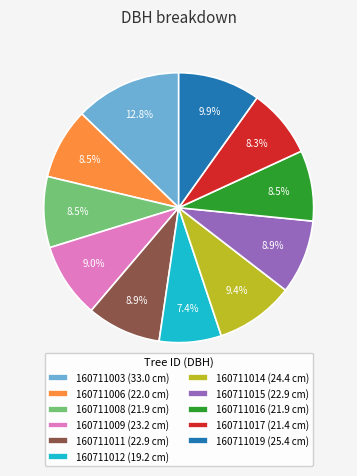

Does 160711012 represent more than half of the total?

No